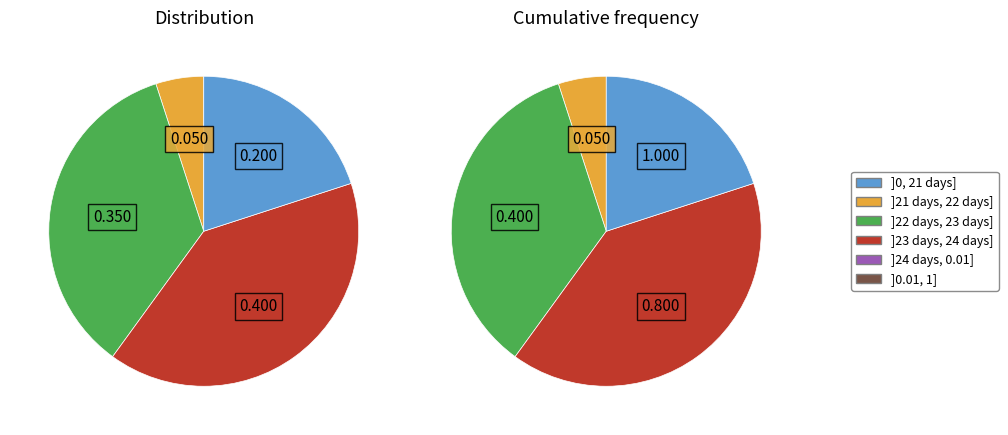

Which category has the biggest portion of the pie?

23 days